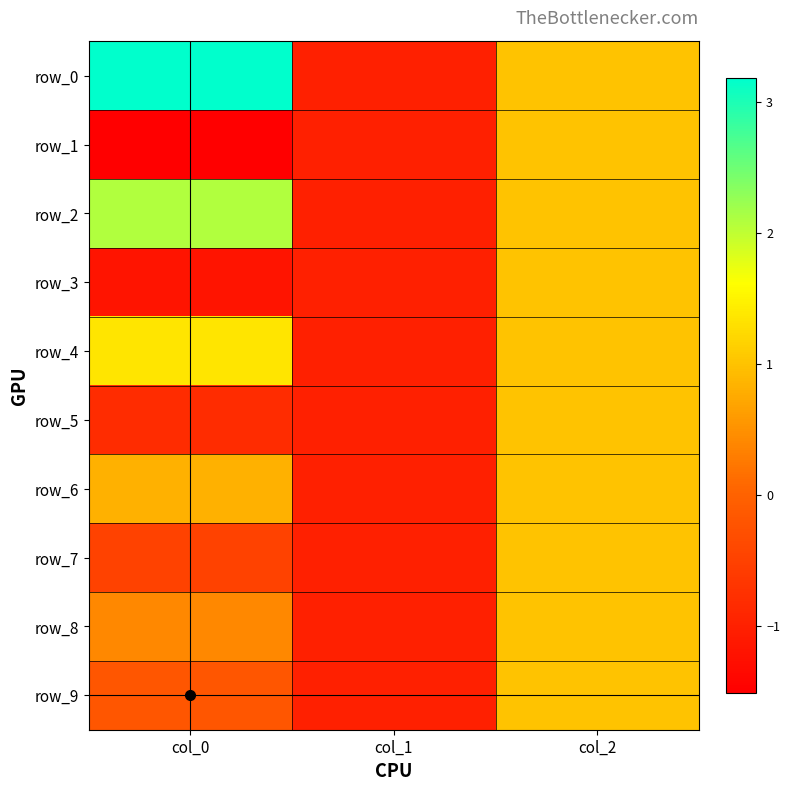

What is the sum of all row_2 values?

2.1